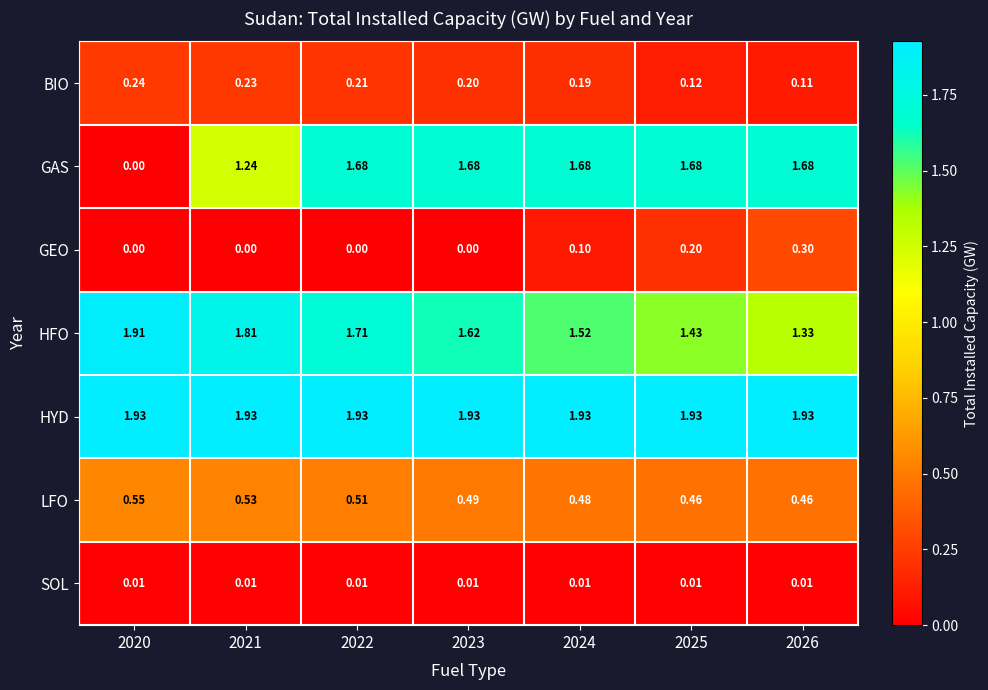

List the series in order of their peak value, lowest first.

SOL, BIO, GEO, LFO, GAS, HFO, HYD